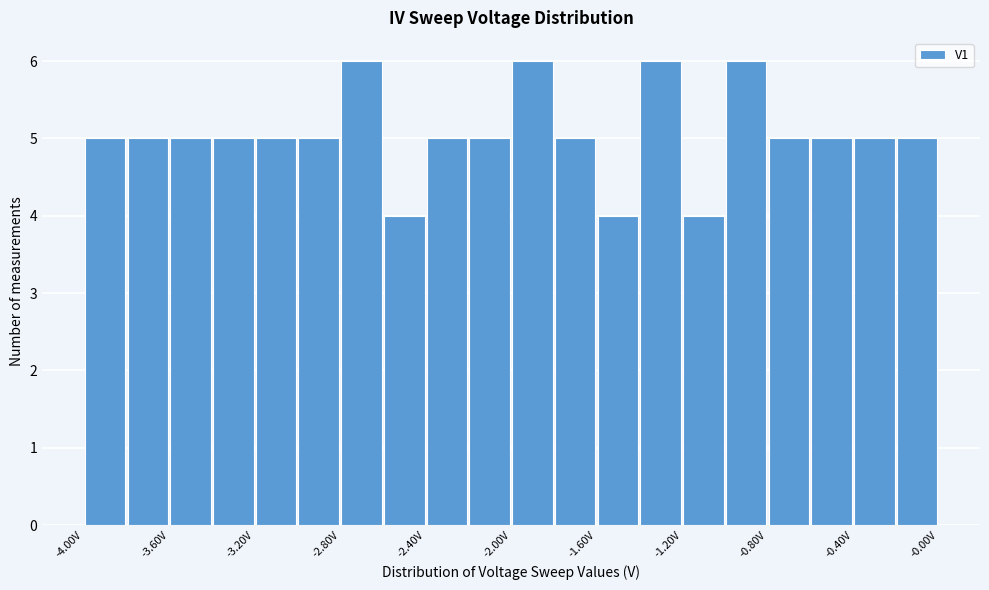

What is the height of the bar covering -0.8 to -0.6 on the x-axis? The values are not printed on the chart, so give them approximately, as read against the axis.

5